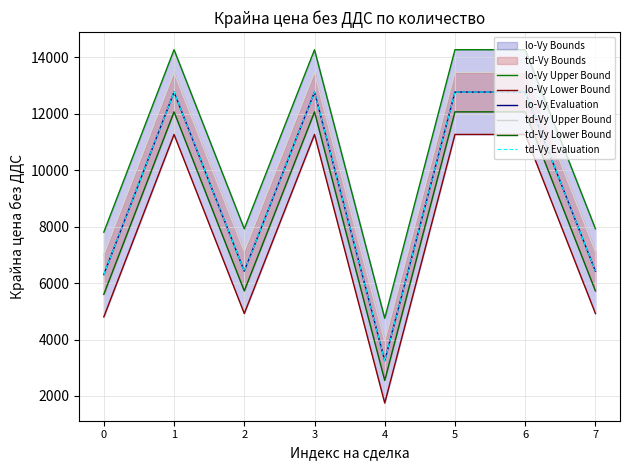

Where is the first local maximum for lo-Vy Upper Bound?

1